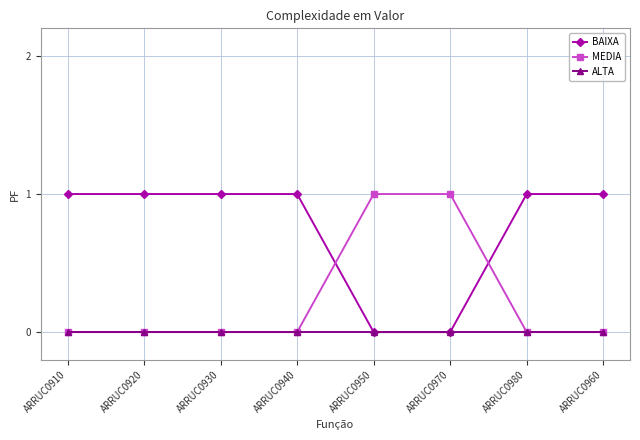

What position from the left is ARRUC0980?

7